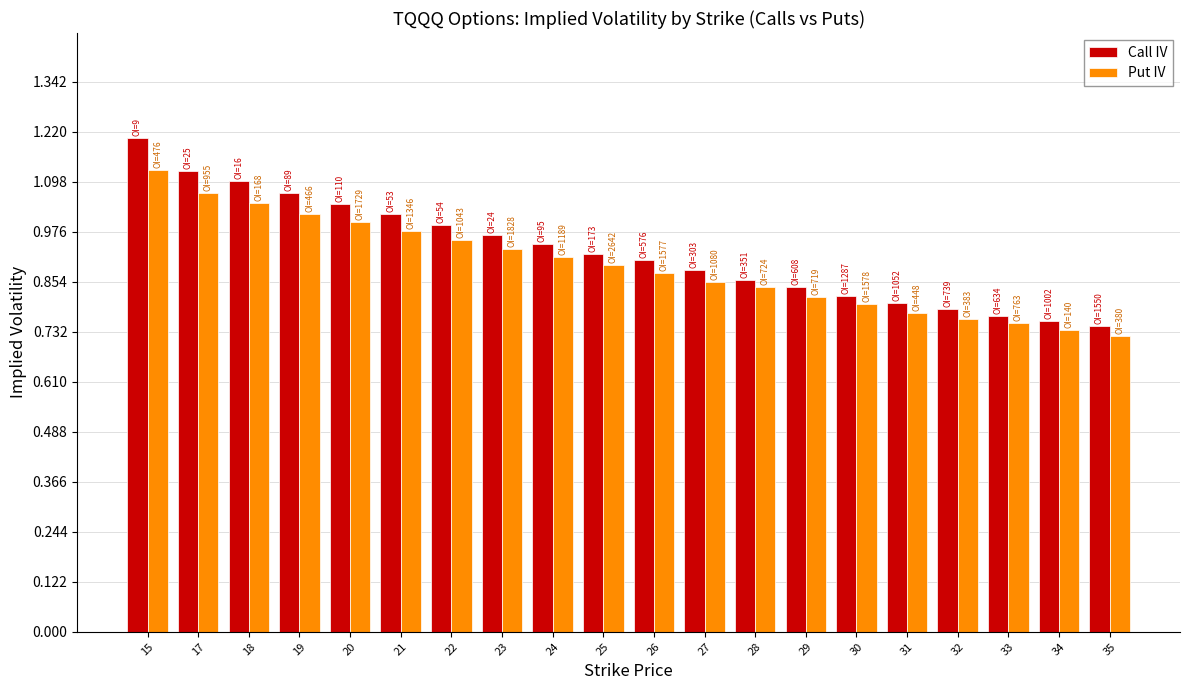

What is the maximum value for Call IV?

1.2